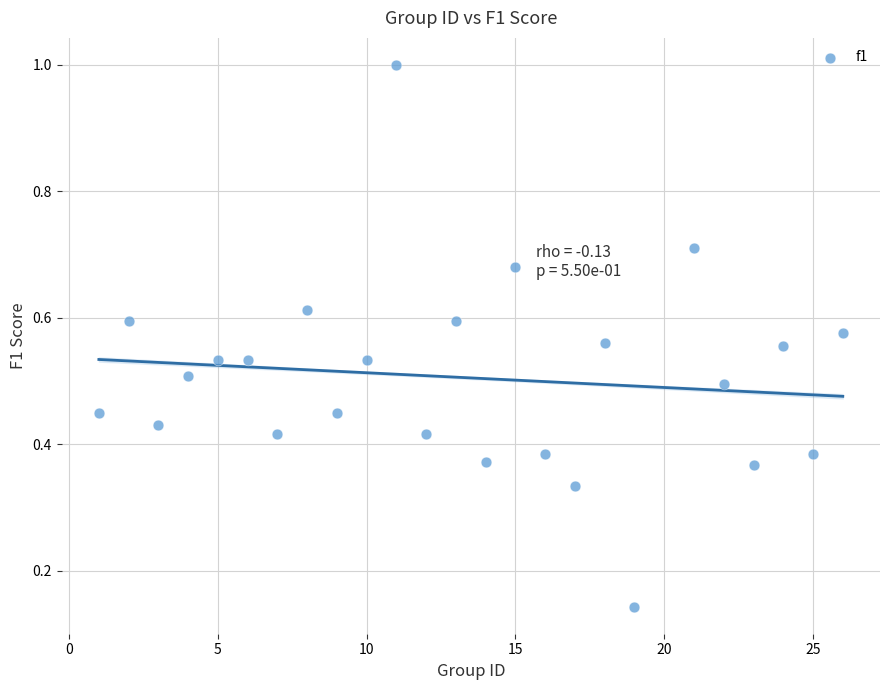

What is the range of Y values (max minus min)?

0.9